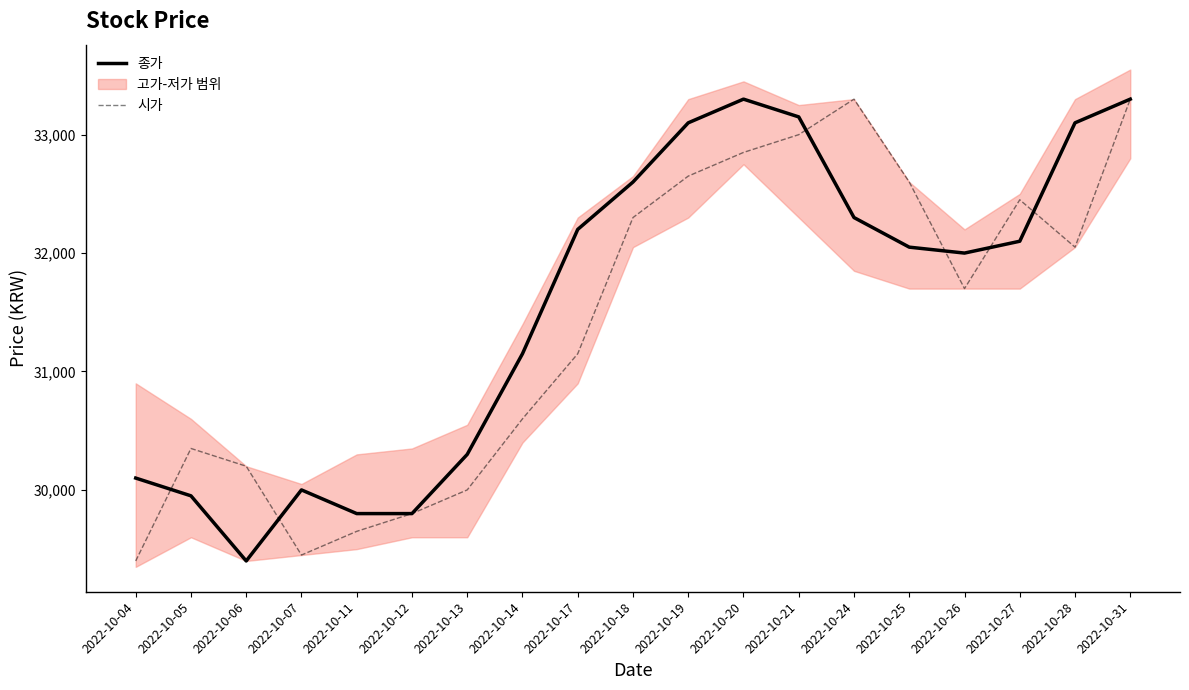

How many data points in 종가 are above 32050?

9